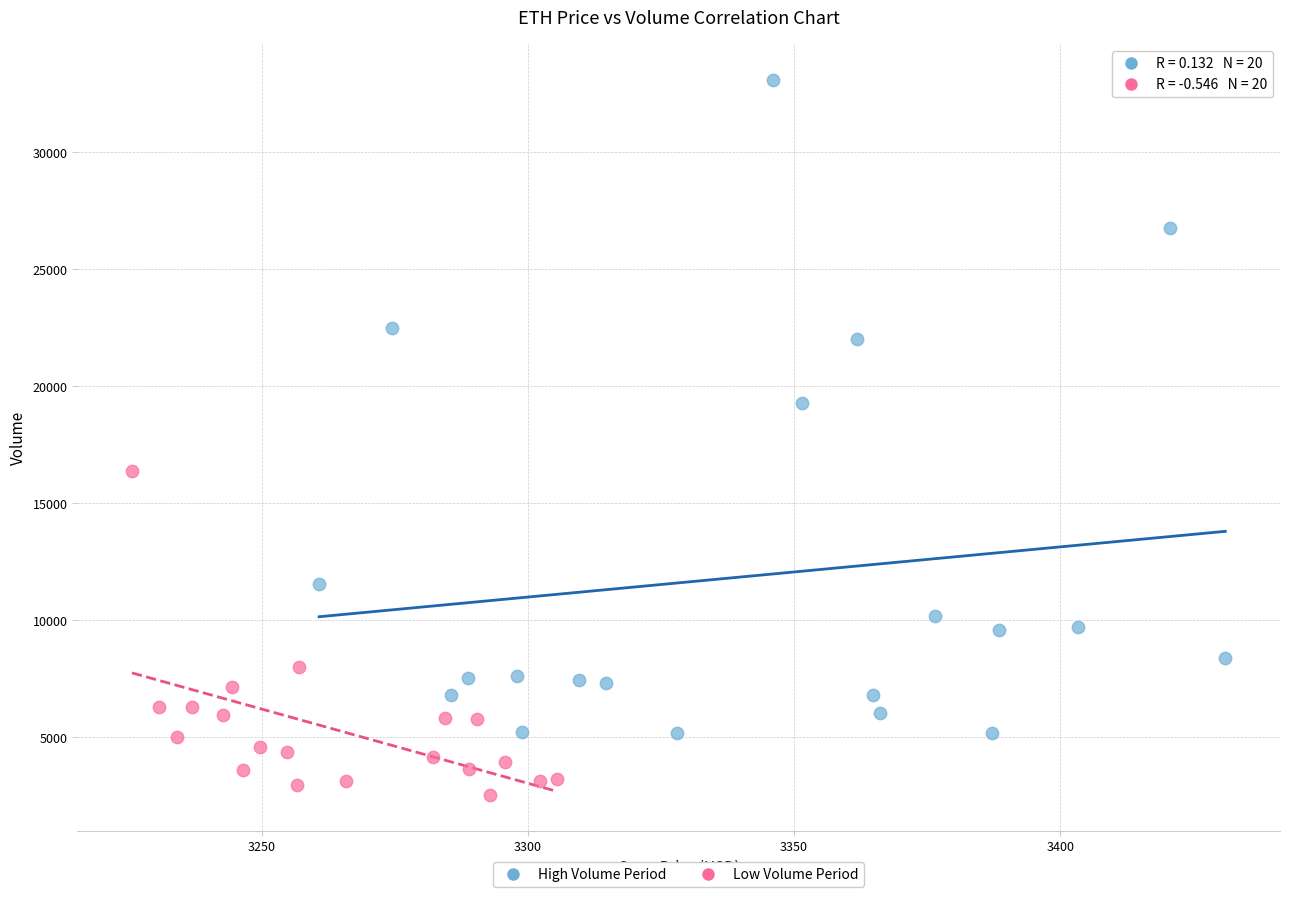

Which series has the widest spread of Y values?

High Volume Period